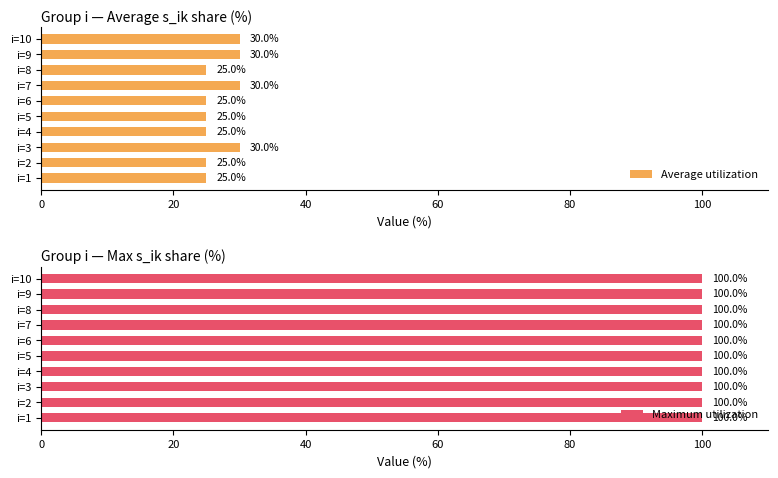

What is the average value of the Average utilization series?

27